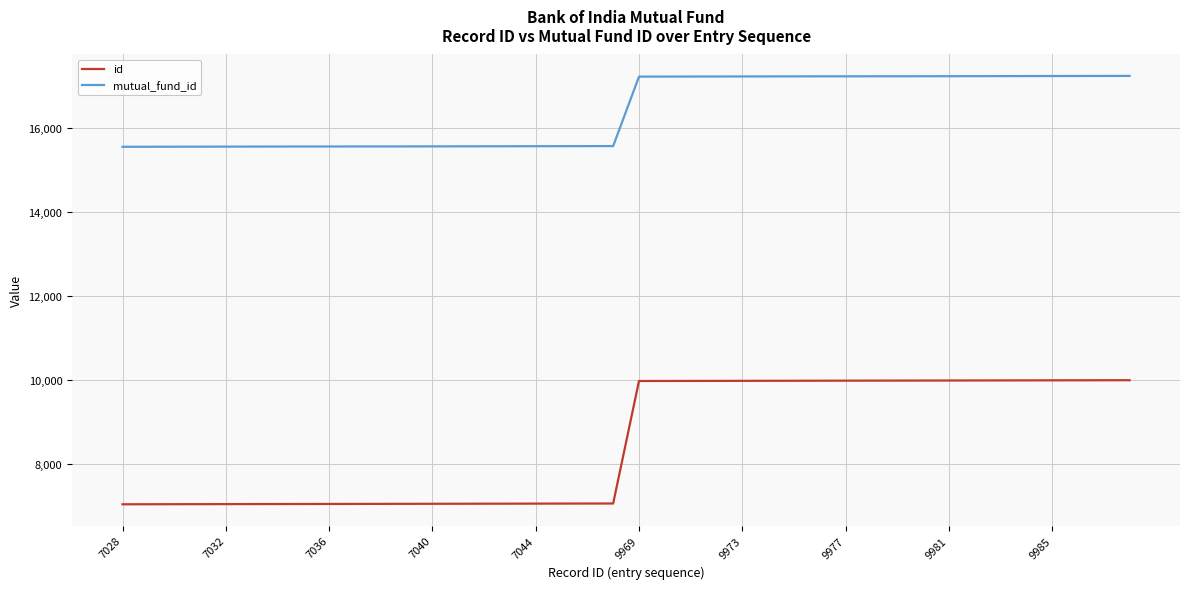

List the series in order of their overall mean, highest first.

mutual_fund_id, id